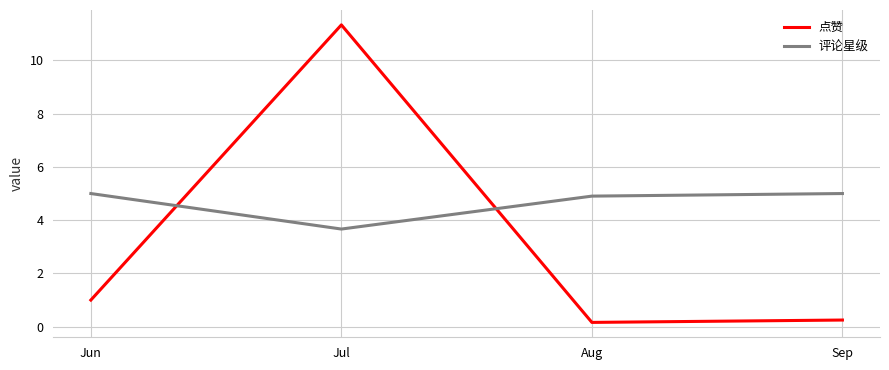

At which category is the sum across all series the highest?

Jul